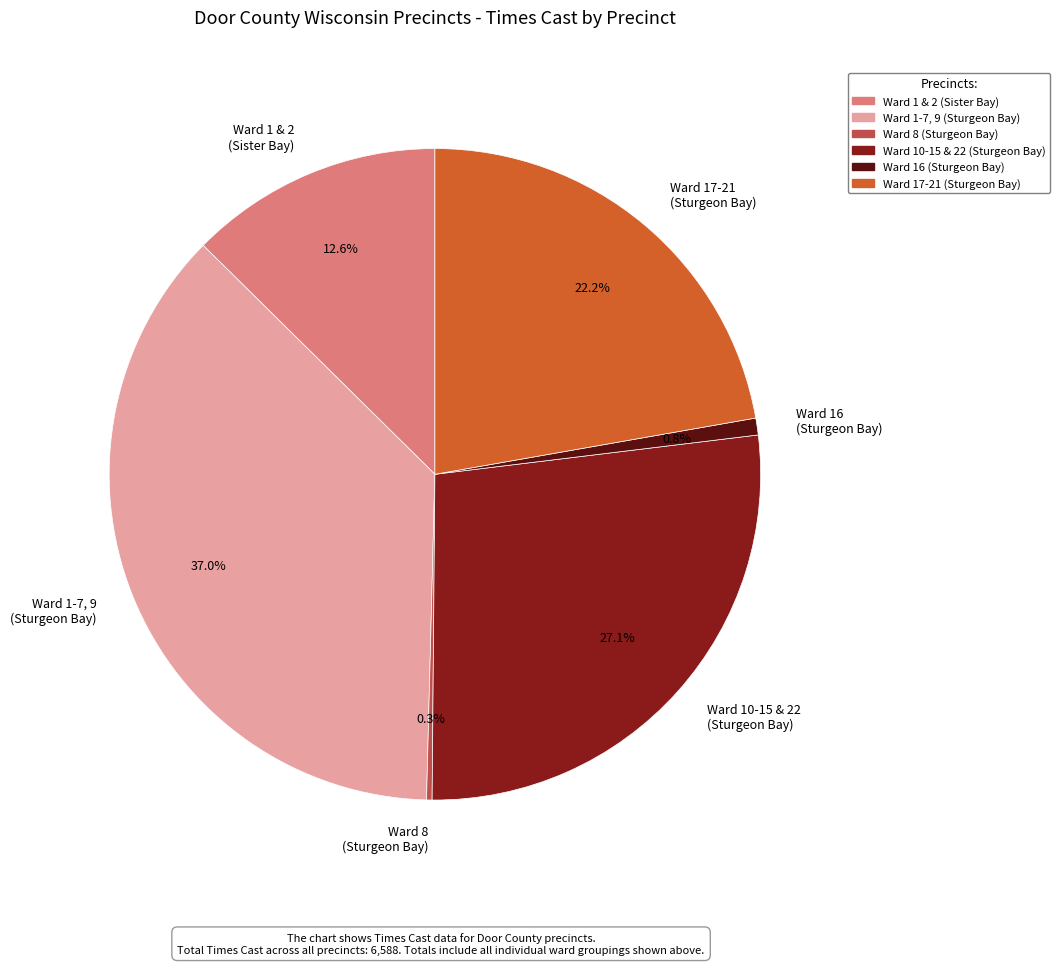

Combined, do Ward 1-7, 9 (Sturgeon Bay) and Ward 1 & 2 (Sister Bay) account for over 50%?

No